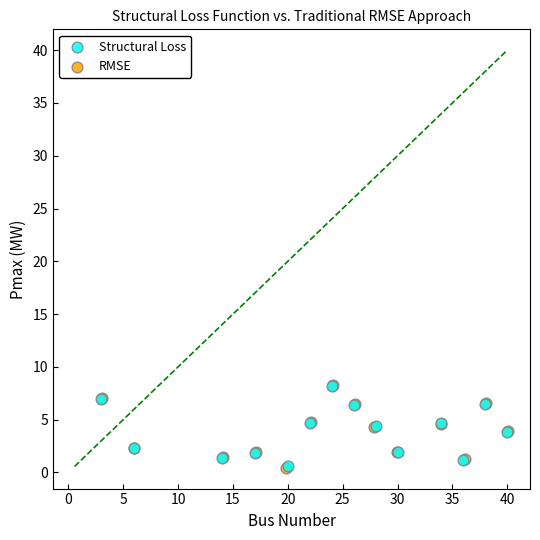

What are all the series names shown in the legend?

Structural Loss, RMSE